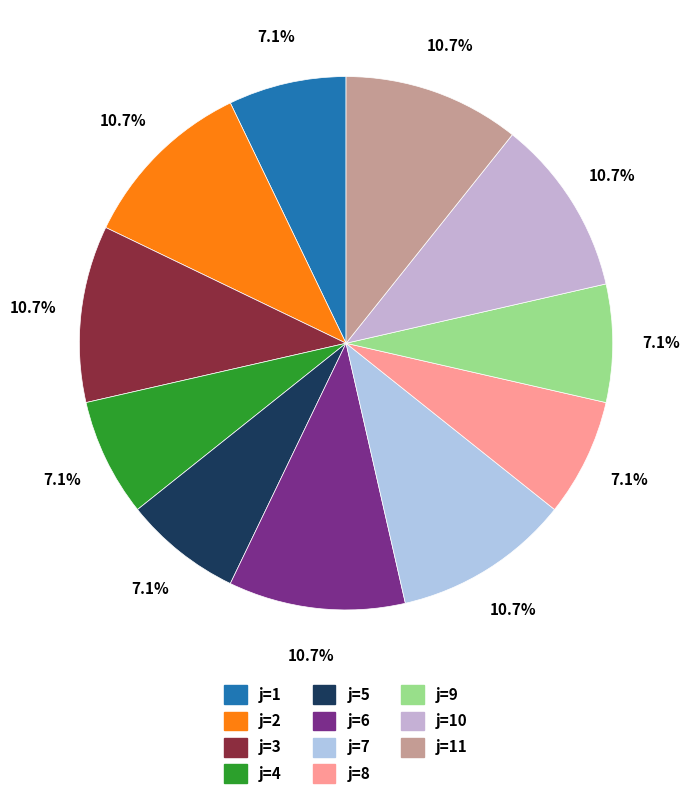

Does any single category account for the majority?

No